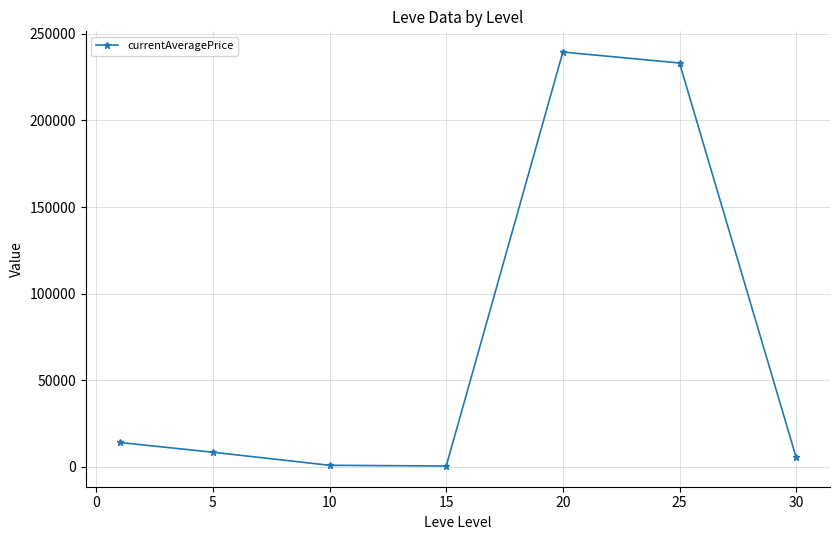

What is the average value?

71756.0